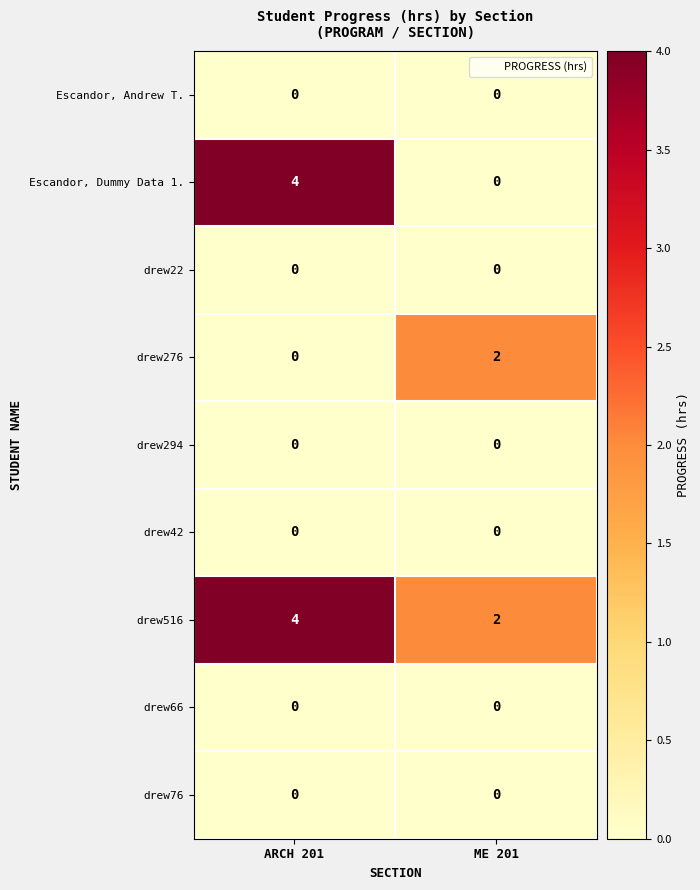

At which category is the sum across all series the highest?

ARCH 201